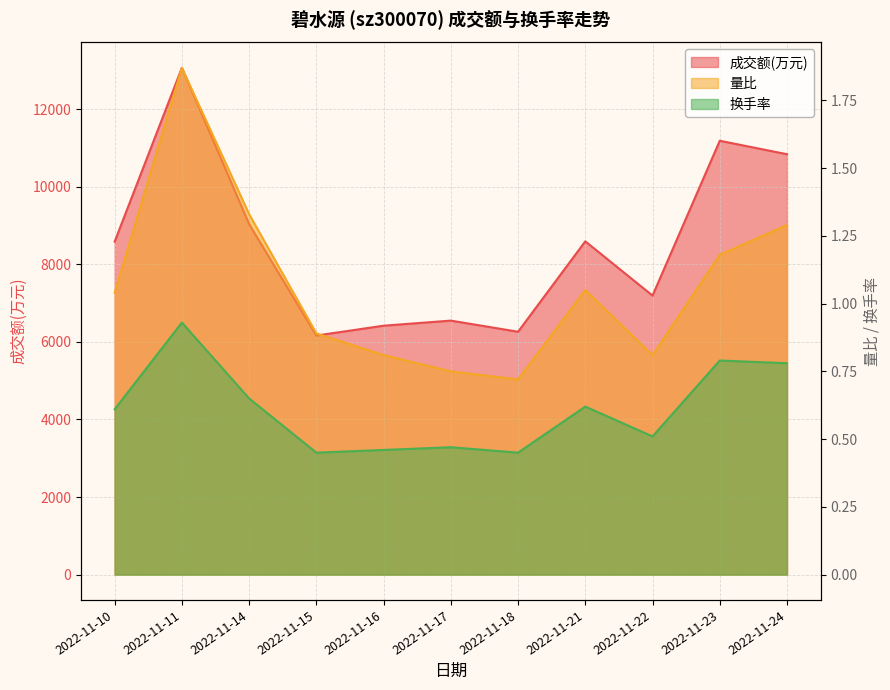

Where does the 量比 series first go above 1?

2022-11-10